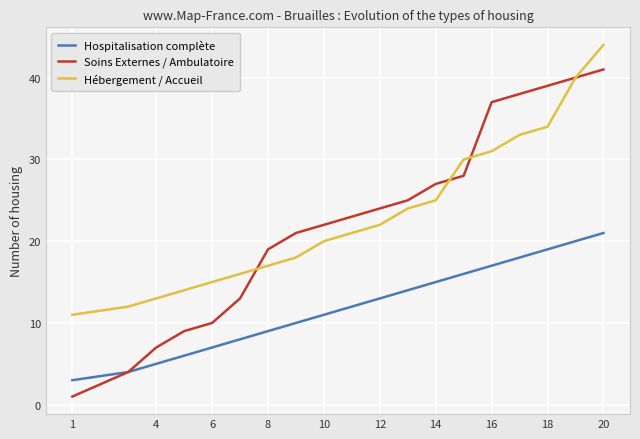

What is the highest value of the Hospitalisation complète series?

21